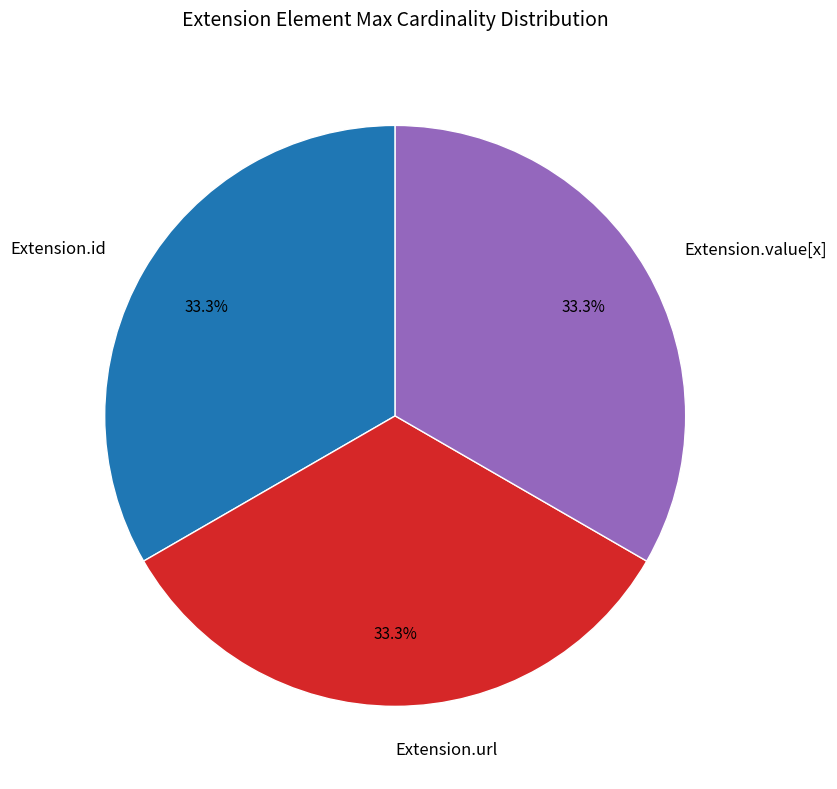

Does any single category account for the majority?

No